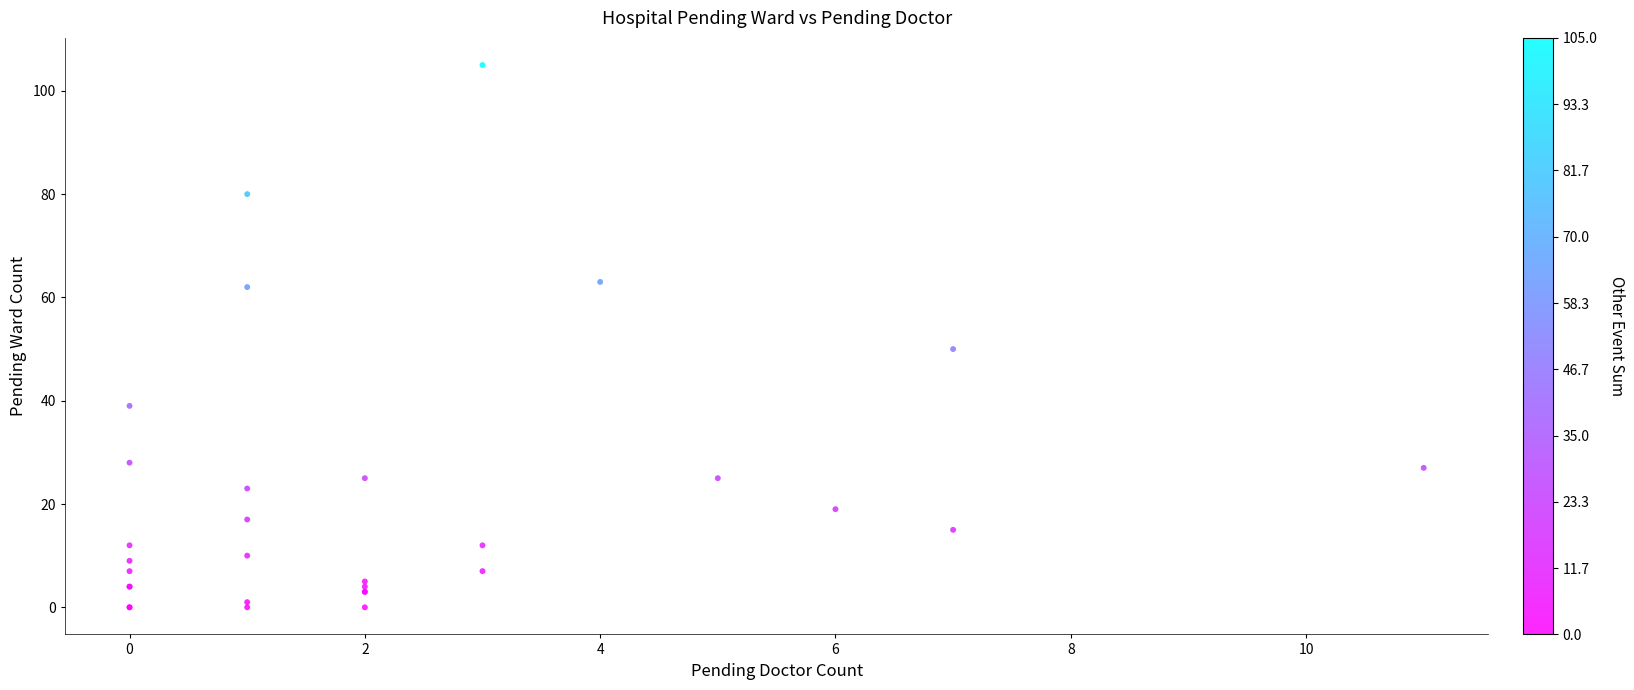

What Y value in the scatter plot is closest to 52?

50